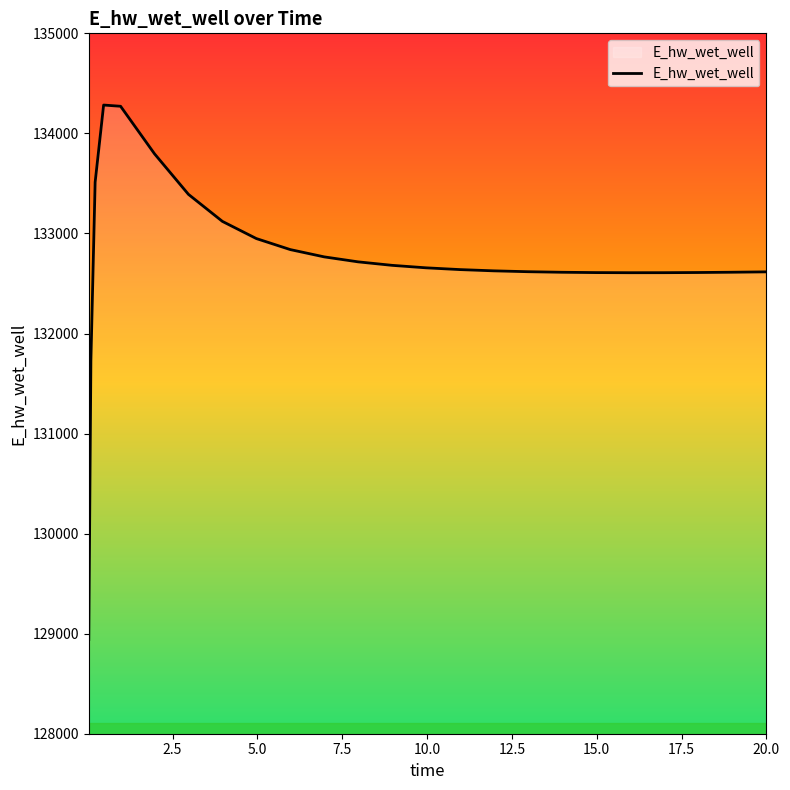

What is the maximum value shown in the chart?

134283.2